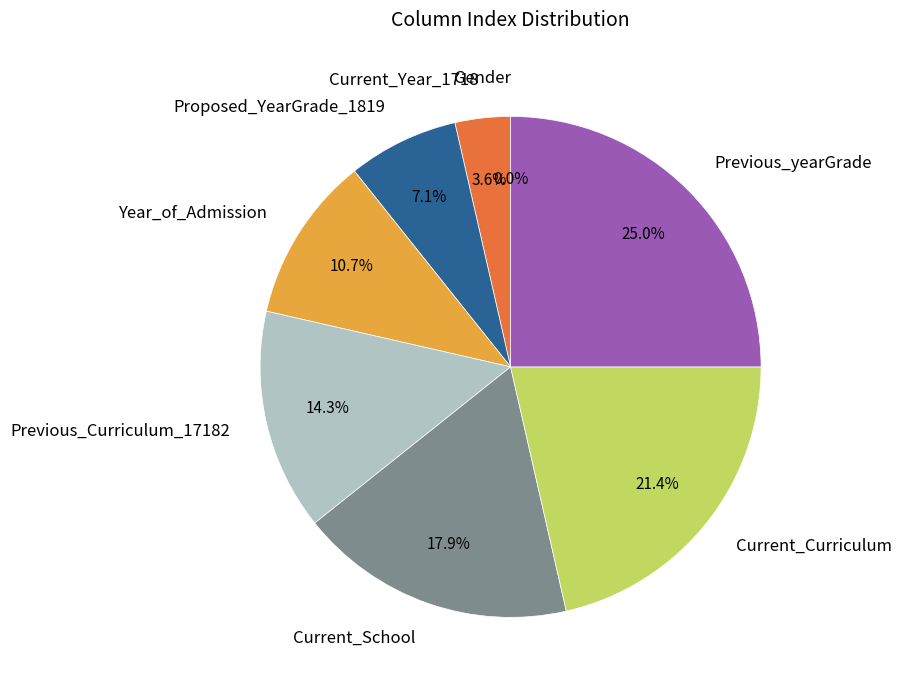

Does Previous_Curriculum_17182 represent more than half of the total?

No